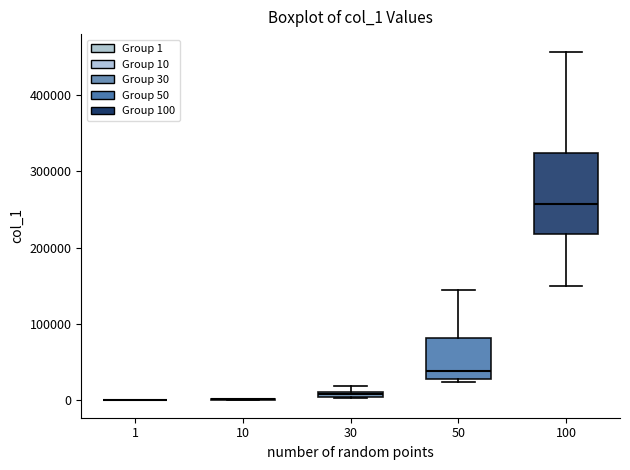

Which box is the tallest, from its lower edge to its upper edge?

100